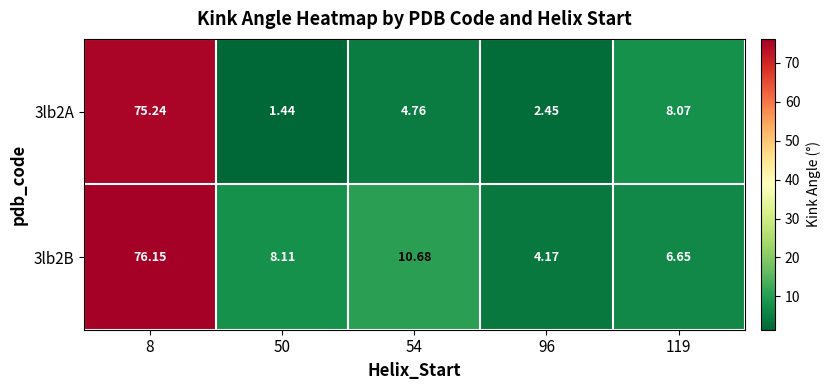

What is the total value across all series at 54?

15.4